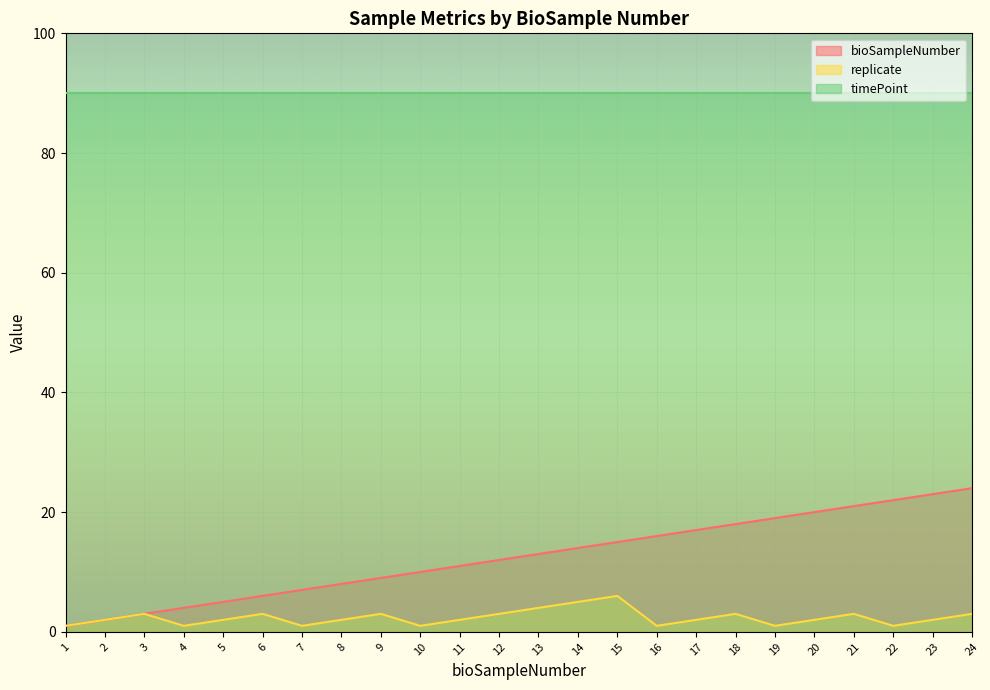

At which label does replicate reach its peak?

15